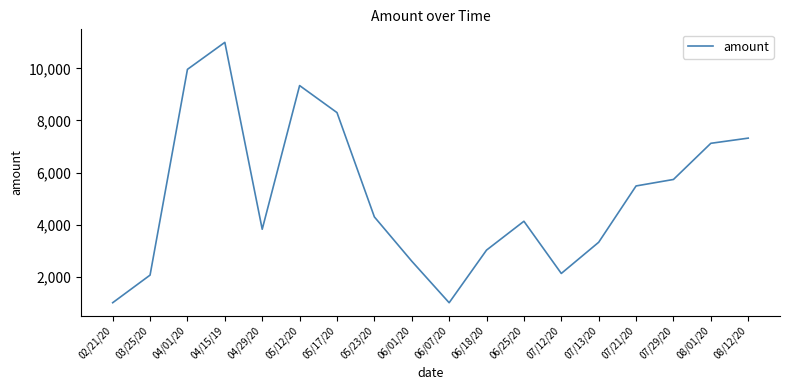

What is the smallest value displayed?

1000.1